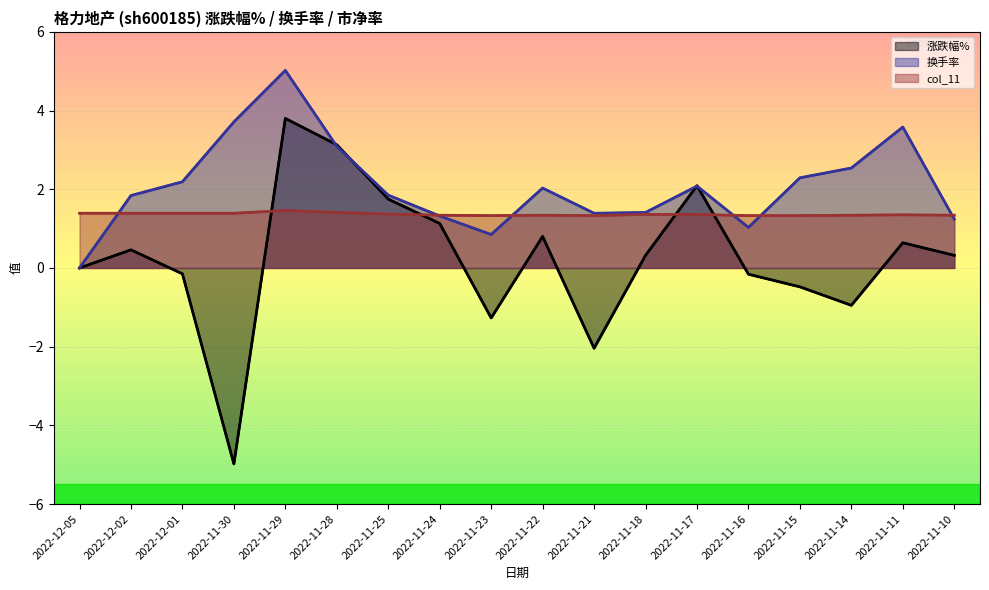

How many interior local peaks does the col_11 series have?

3